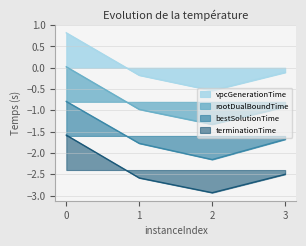

What is the difference between the bestSolutionTime values at 0 and 1?

1.0